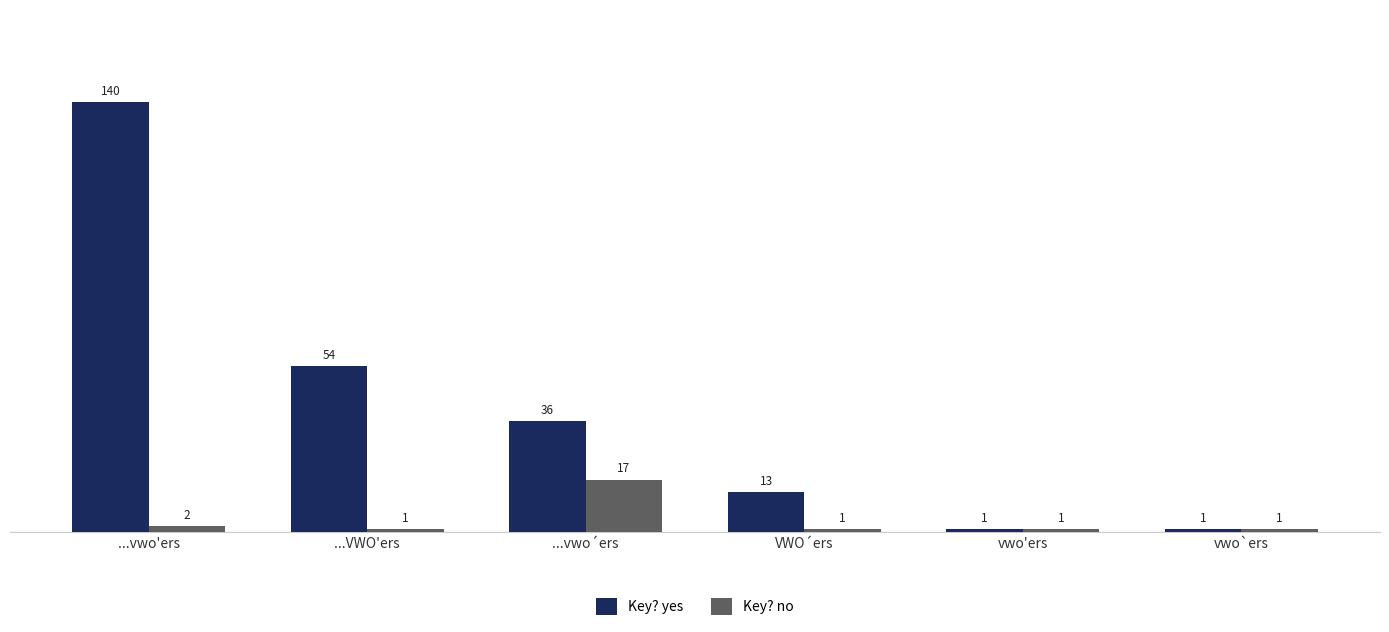

Which series has the largest total across all categories?

Key? yes